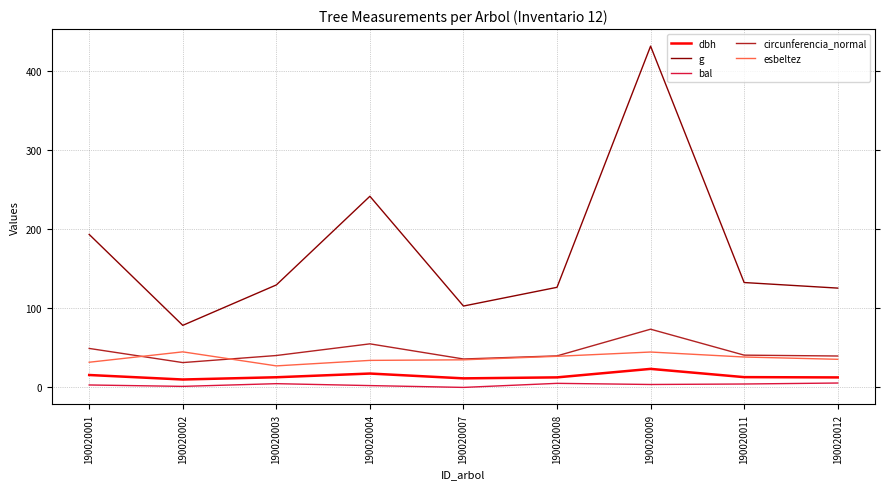

What value does the esbeltez series have at 190020011?

38.5